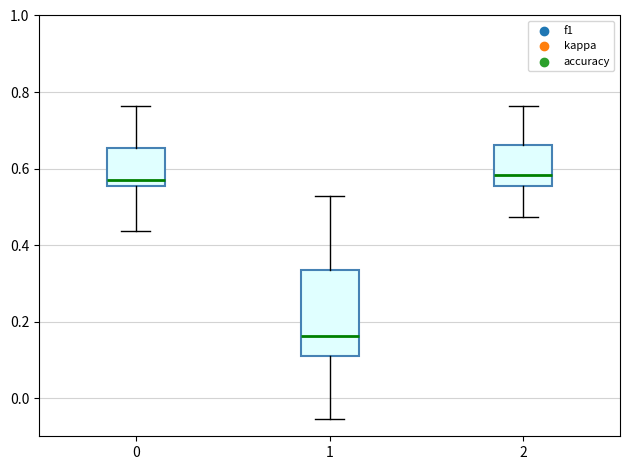

Comparing the boxes themselves (not the whiskers), which one is the tallest?

1